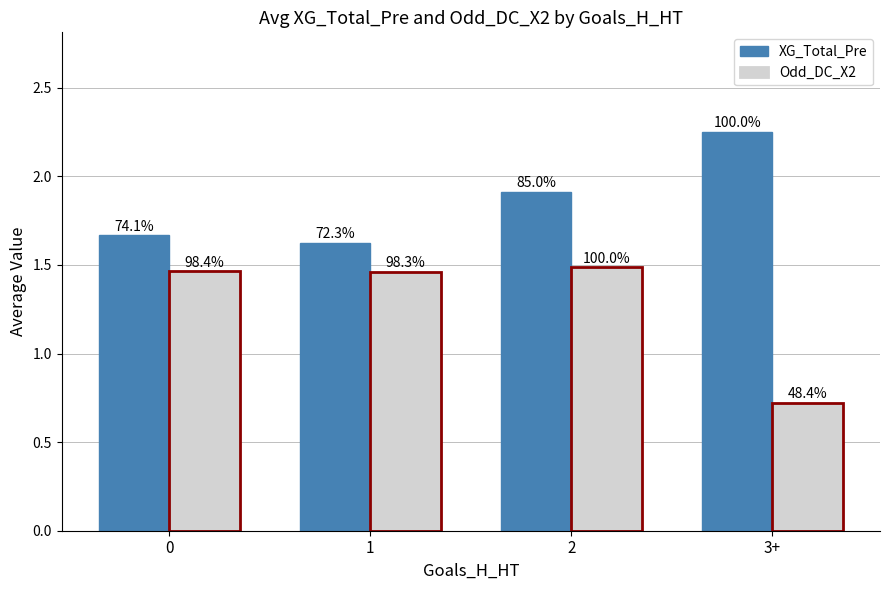

How many groups of bars are there?

4